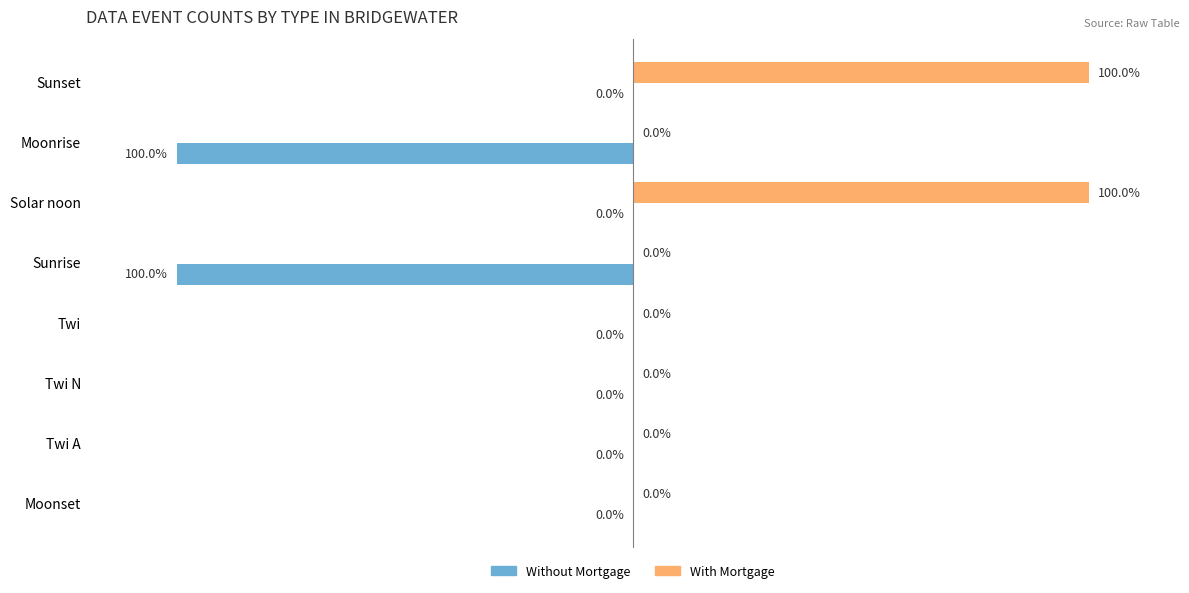

Is the value of Without Mortgage at Moonrise greater than the value of With Mortgage at Twi A?

No